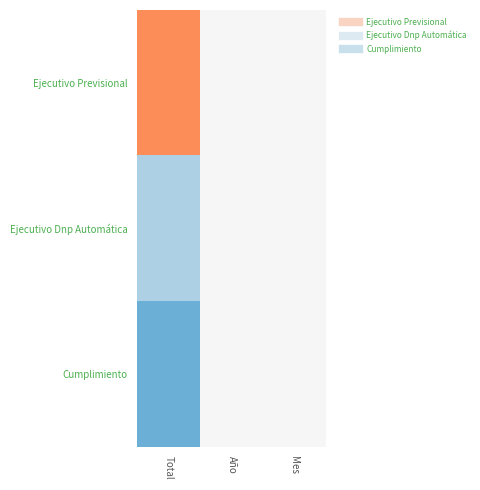

What is the total value across all series at Mes?

1.5